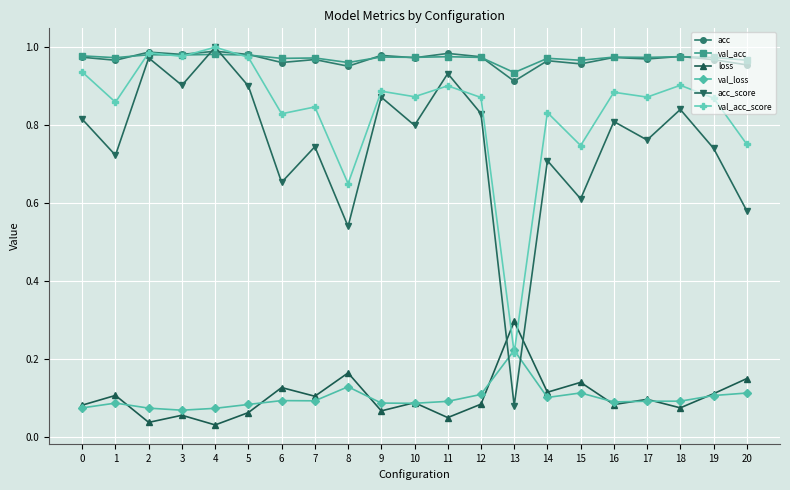

Where is acc_score nearest to the value 0?

13